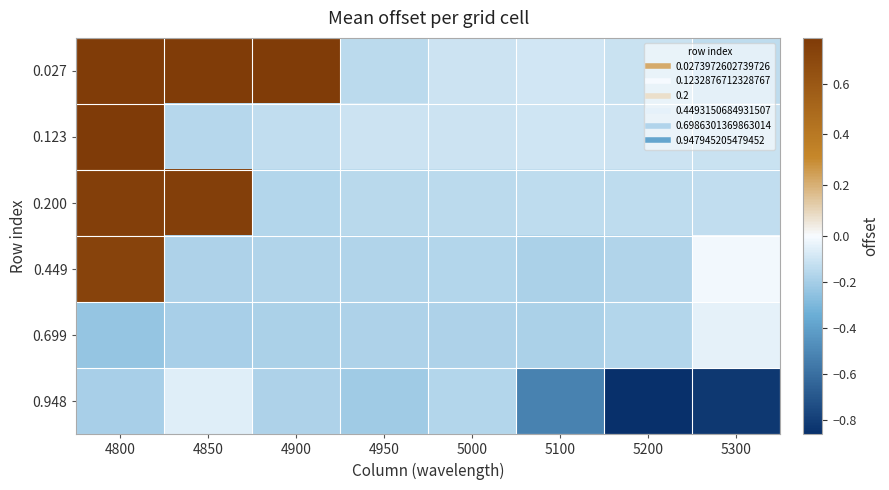

Which category has the highest value across all series?

4800